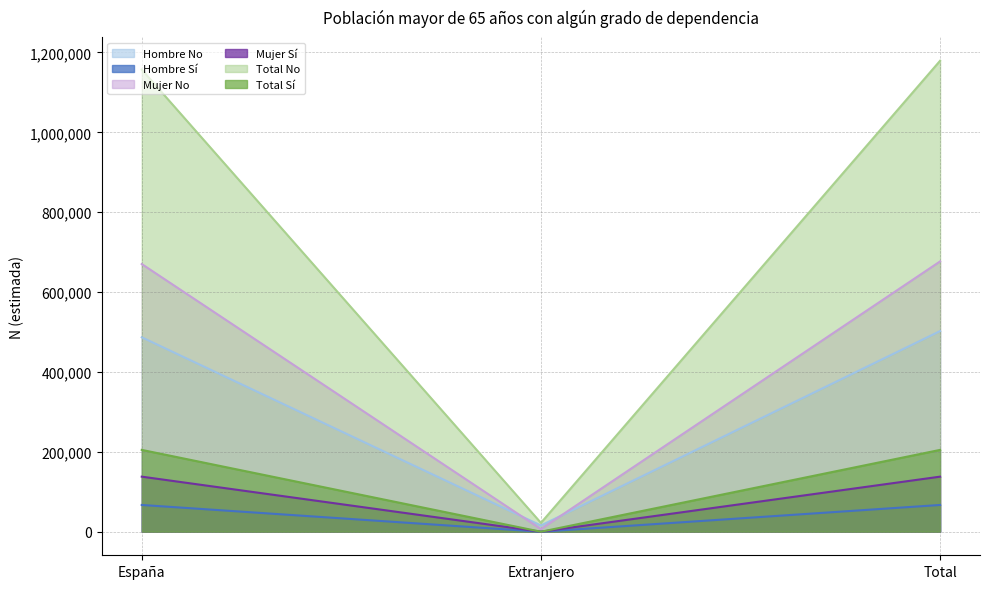

What is the sum of the Mujer_No values at Extranjero and España?

676842